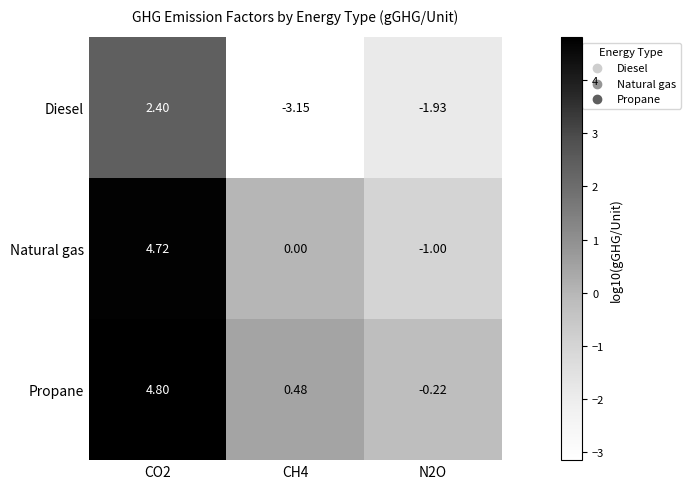

Which series has the widest spread of values?

Natural gas